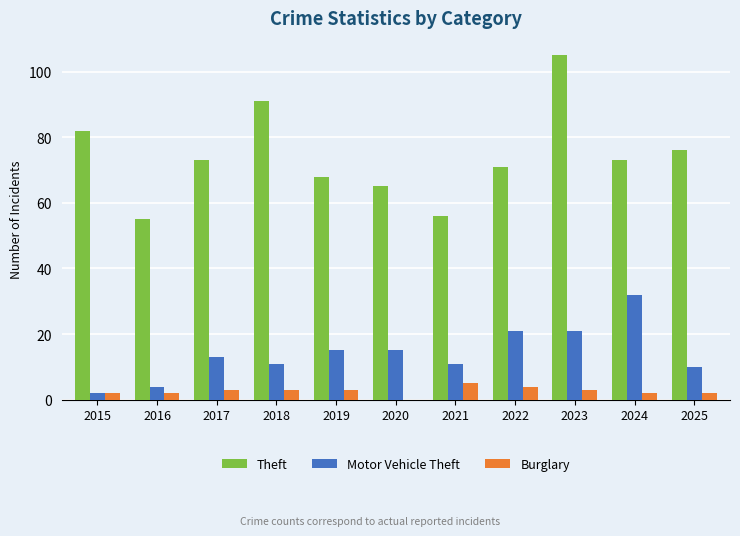

How many groups of bars are there?

11